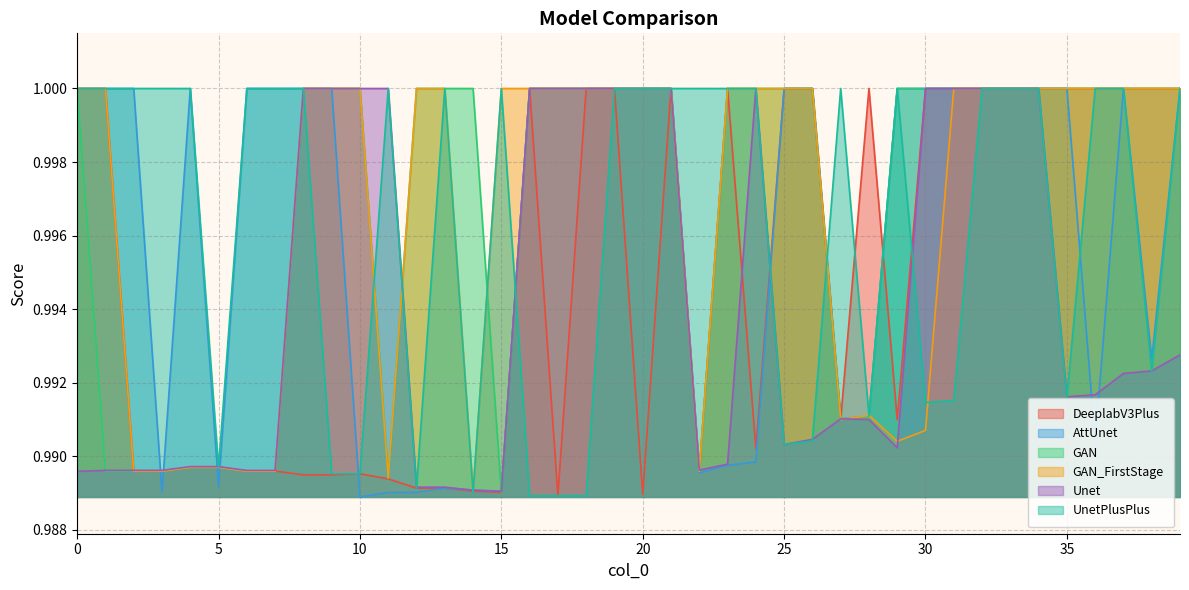

How many lines are shown in the chart?

6